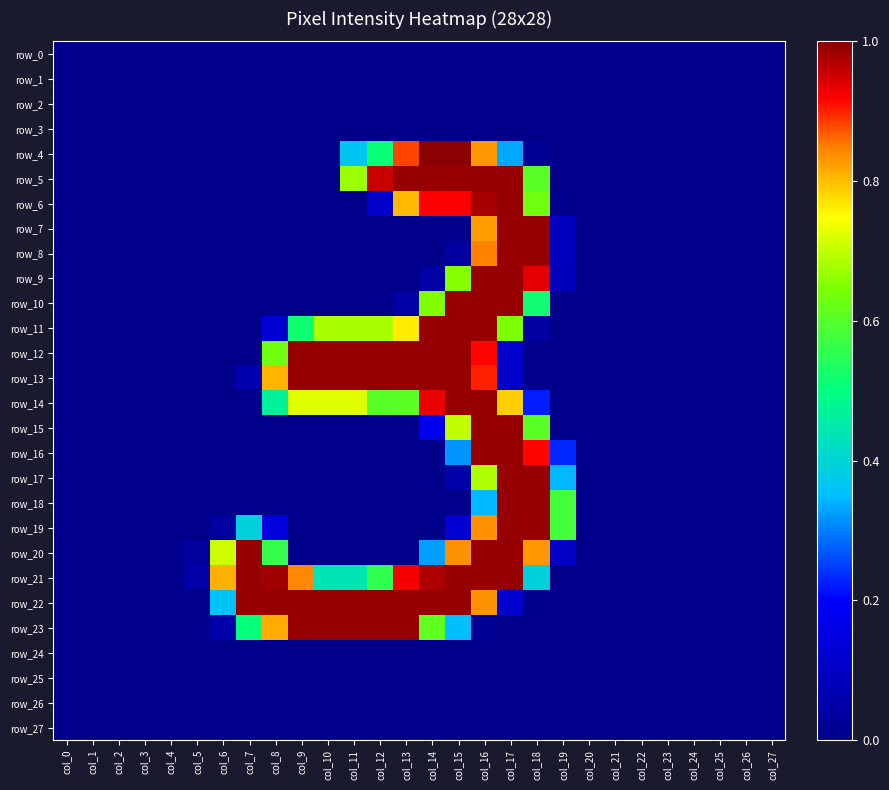

The value of row_1 at col_27 is 0.0. True or false?

True